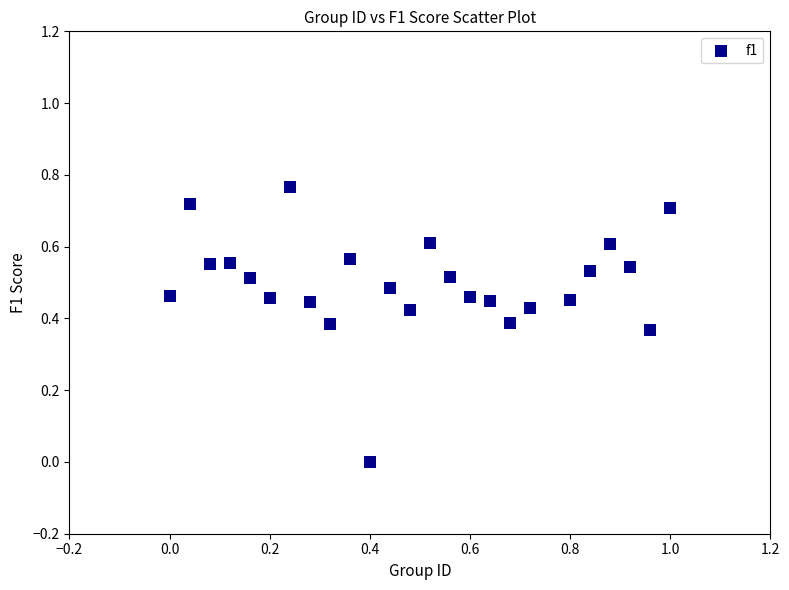

What is the range of X values (max minus min)?

1.0